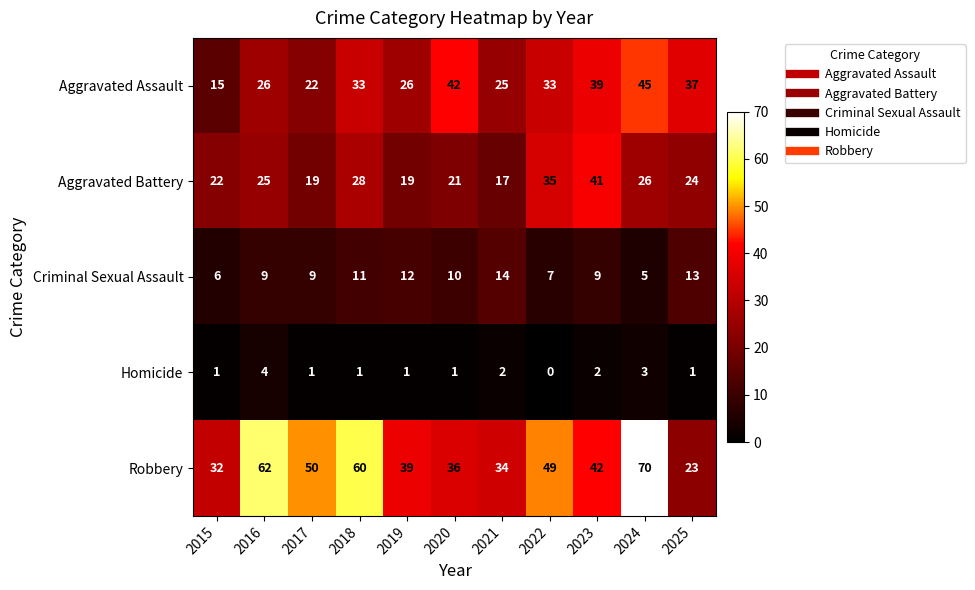

What is the spread (max minus min) of values at 2025?

36